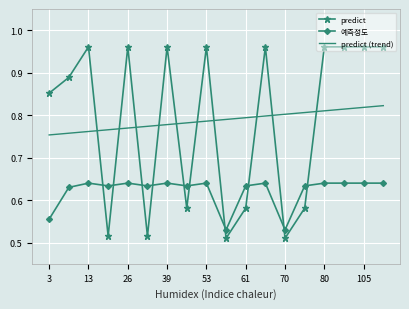

List the series in order of their peak value, lowest first.

예측정도, predict (trend), predict